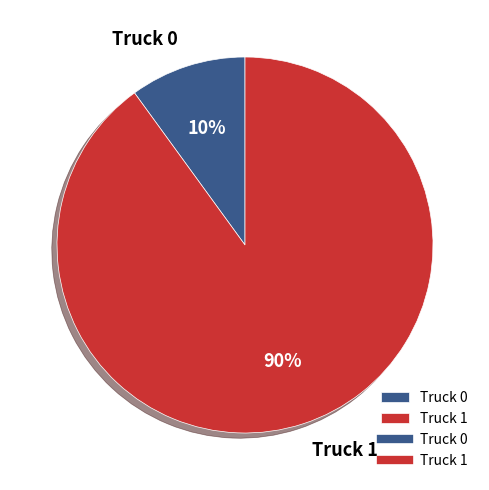

Which has a higher value, Truck 1 or Truck 0?

Truck 1